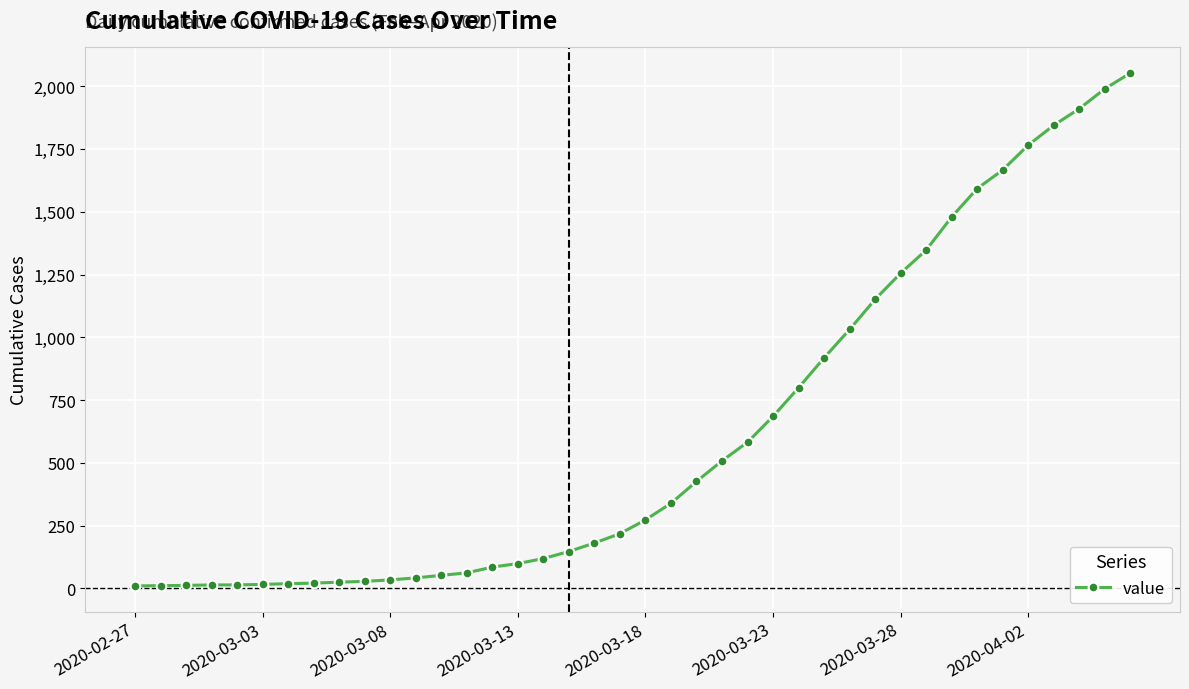

What is the greatest value displayed?

2052